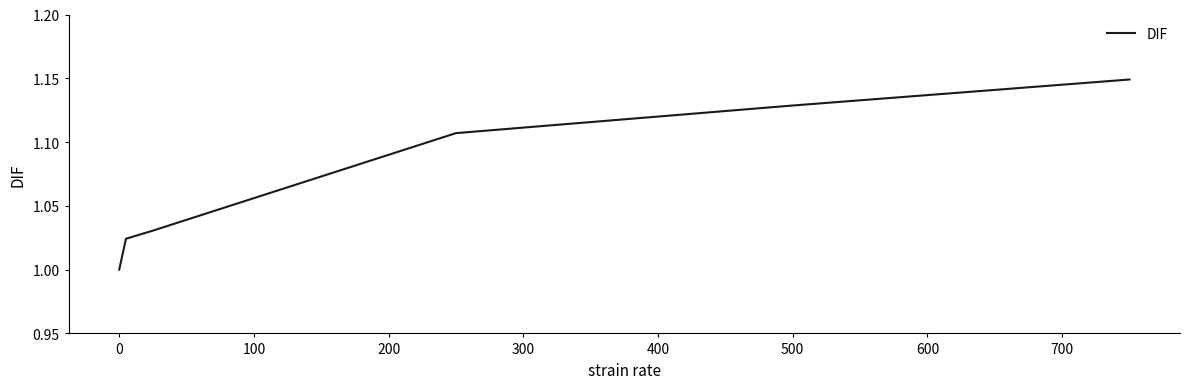

What is the sum of all values?

6.4